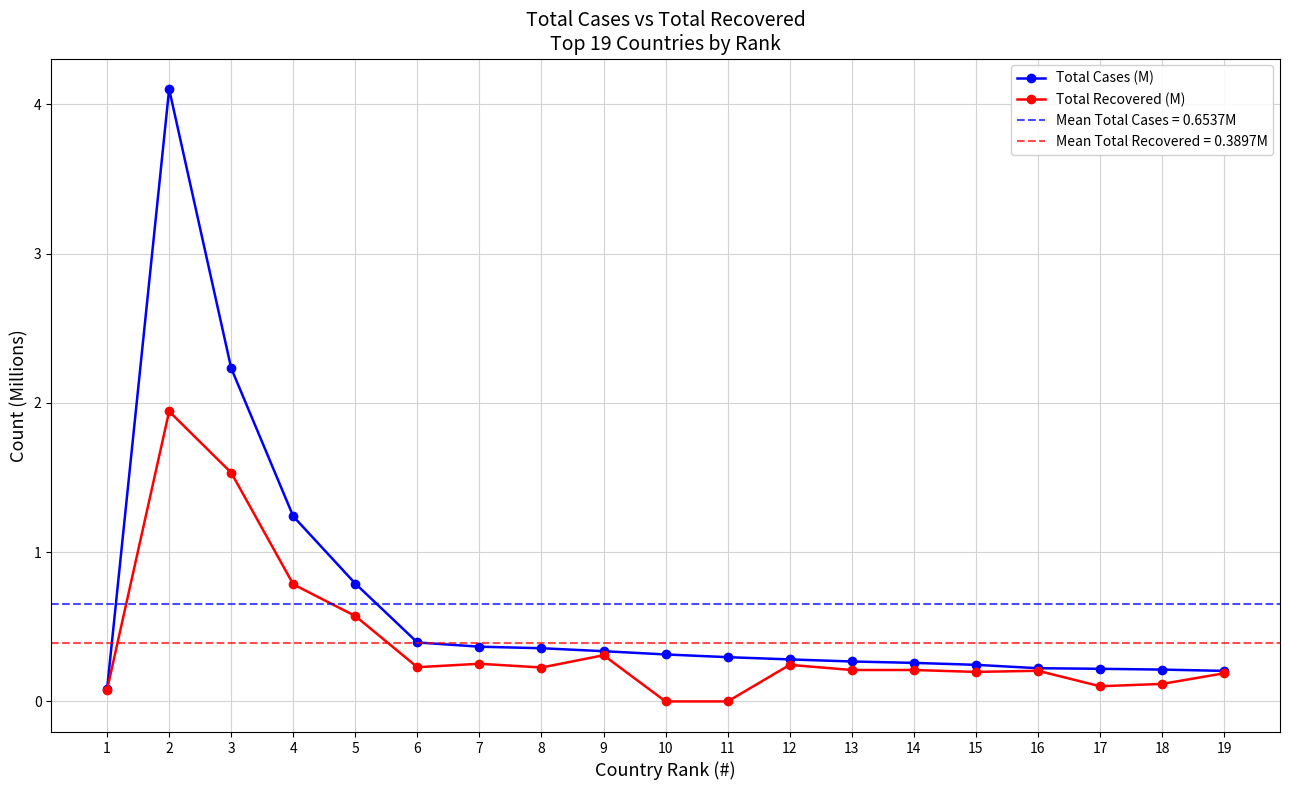

True or false: Total Cases (M) and Total Recovered (M) cross at least once.

False